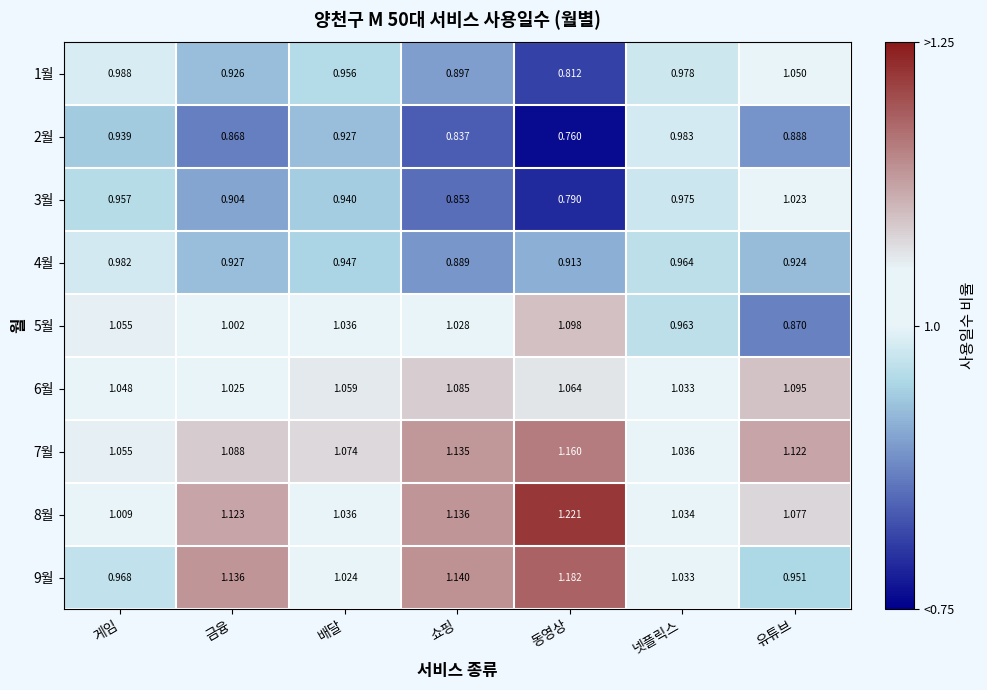

Which series has the largest range (max minus min)?

1월